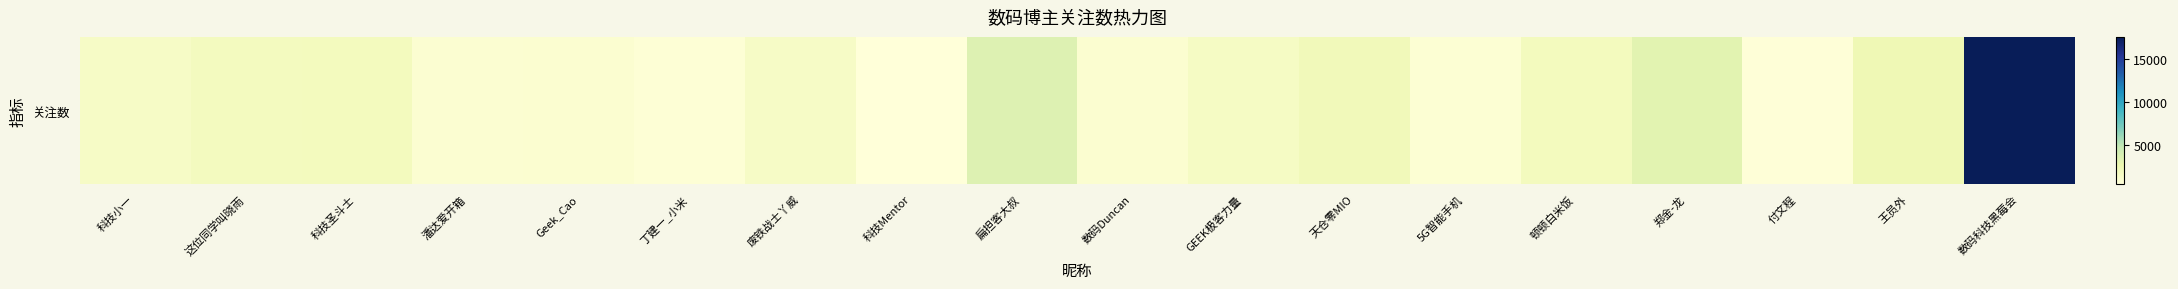

Reading right to left, list all the values displayed in this chart.

17524	2332	529	3241	1881	760	2050	1574	971	3474	441	1492	687	966	892	1852	1776	1461